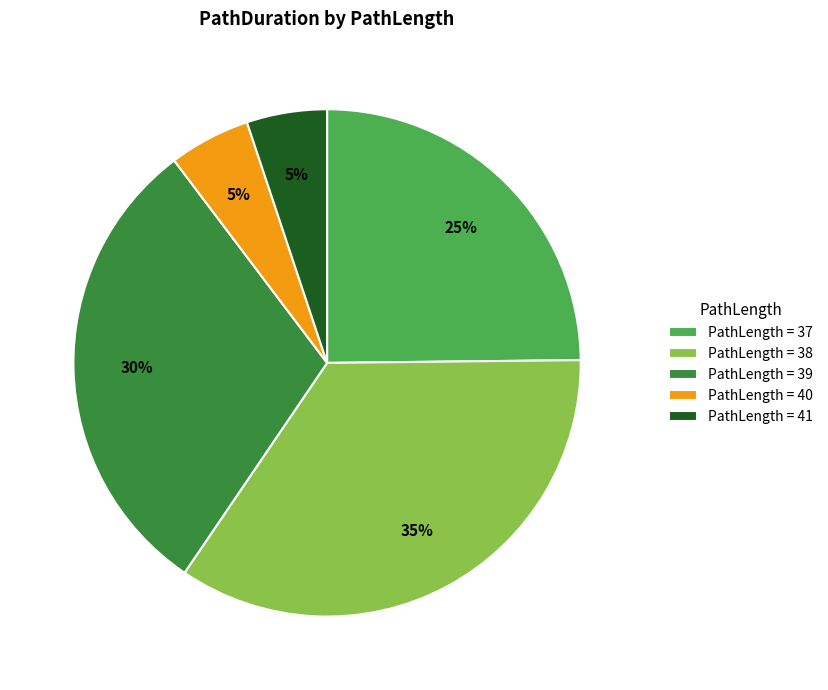

Which has a higher value, PathLength = 41 or PathLength = 39?

PathLength = 39